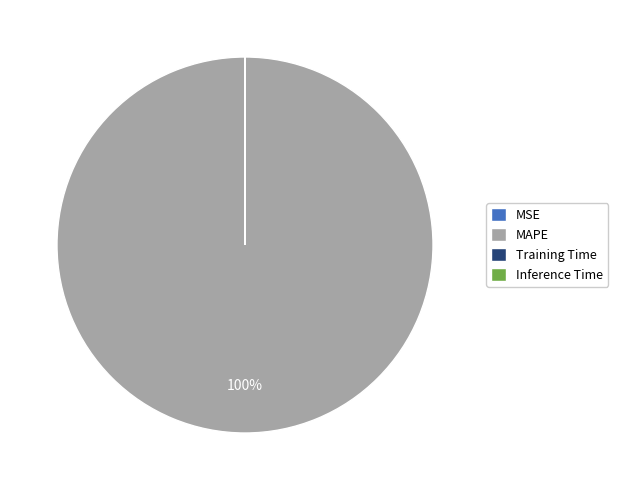

To the nearest percent, what is the difference between the largest and smallest slice percentages?

100%